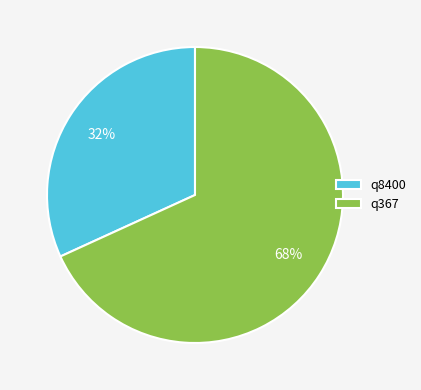

Does any single category account for the majority?

Yes